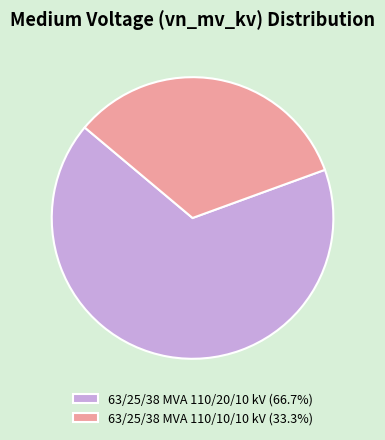

Between 63/25/38 MVA 110/10/10 kV and 63/25/38 MVA 110/20/10 kV, which is larger?

63/25/38 MVA 110/20/10 kV